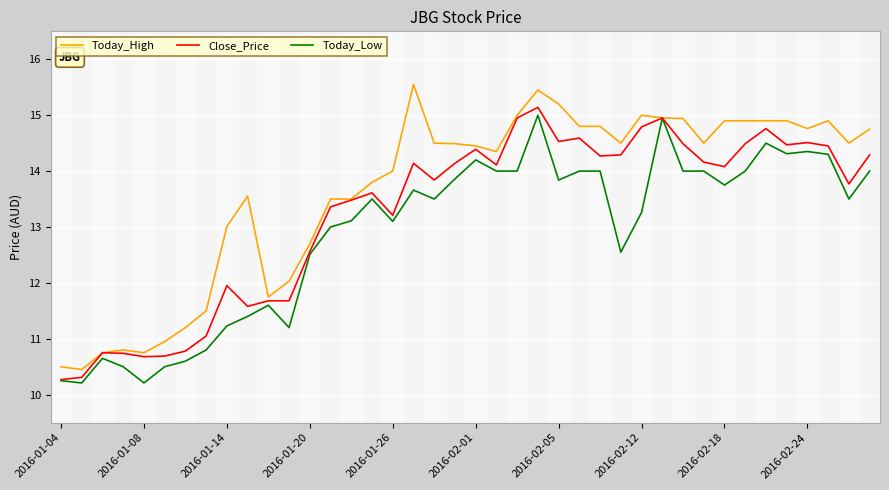

List the series in order of their overall mean, highest first.

Today_High, Close_Price, Today_Low